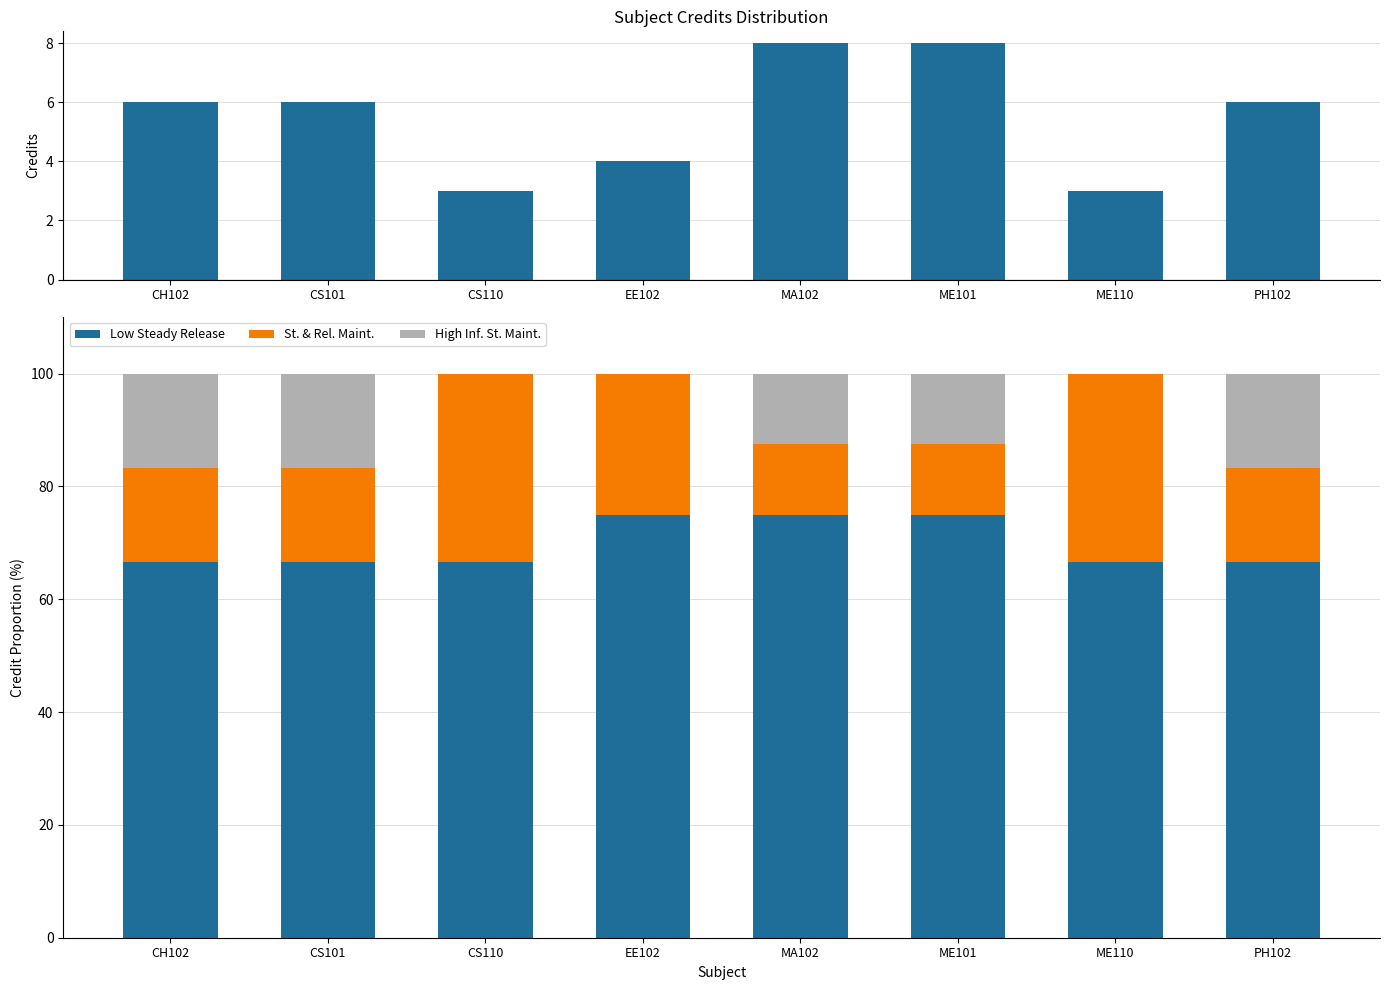

Where is Low Steady Release nearest to the value 70?

CH102